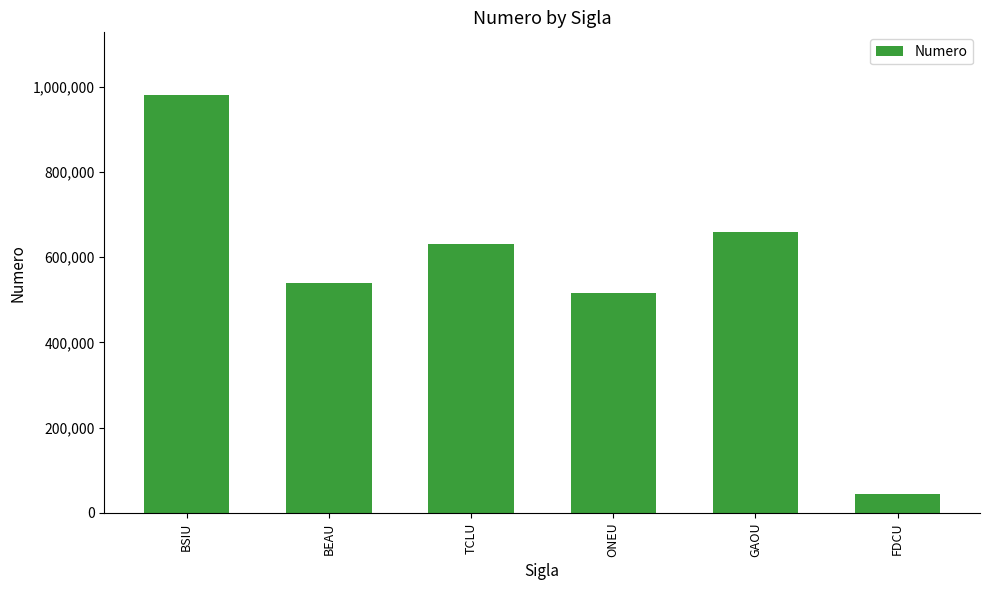

The value at ONEU is 731481. True or false?

False